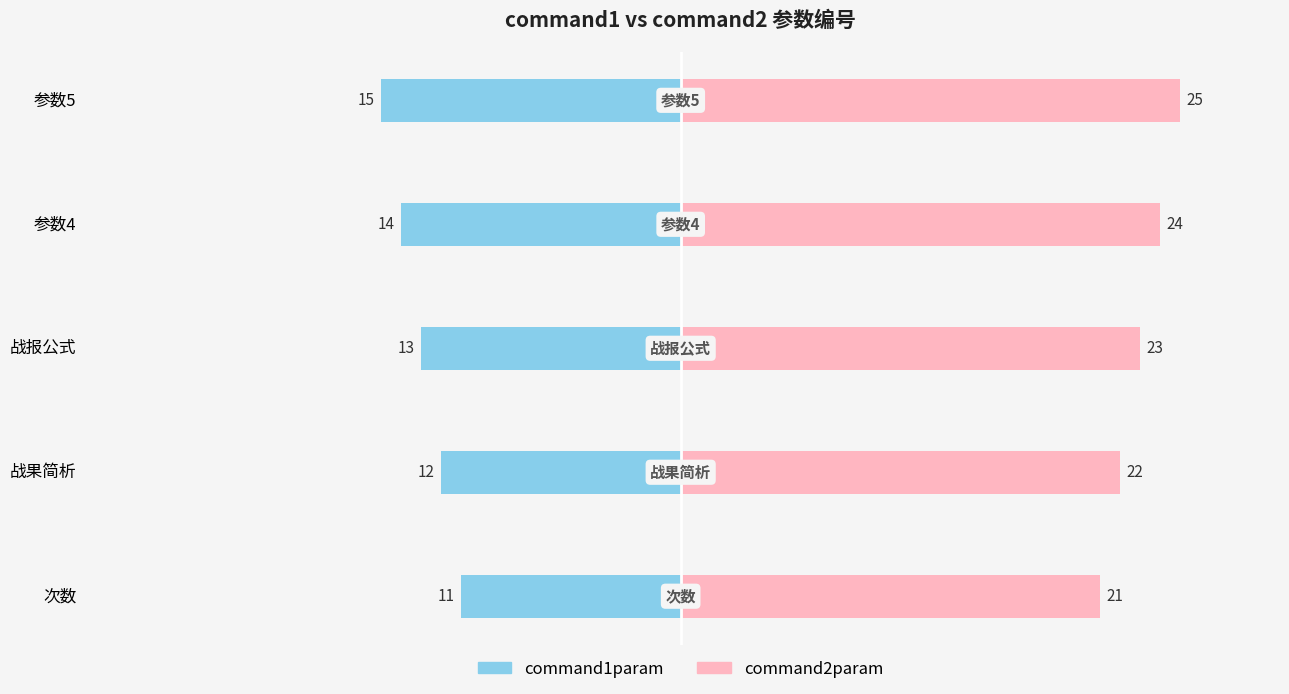

What is the maximum value shown in the chart?

25